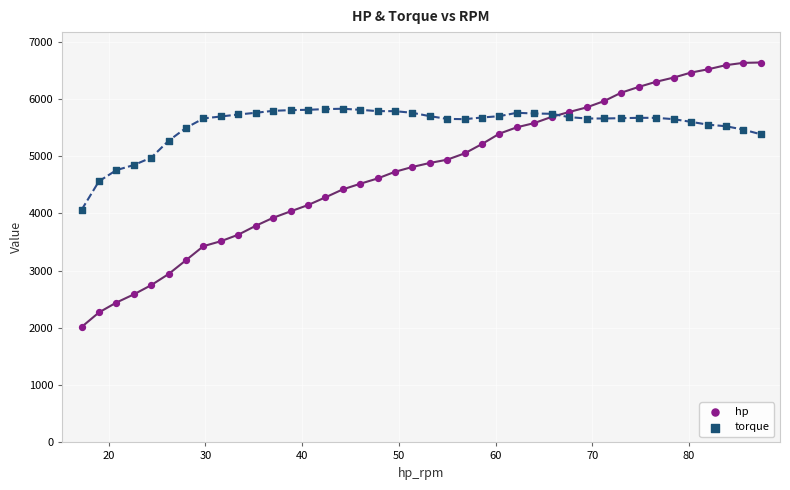

What is the X range (max minus min) for the scatter plot?

70.2